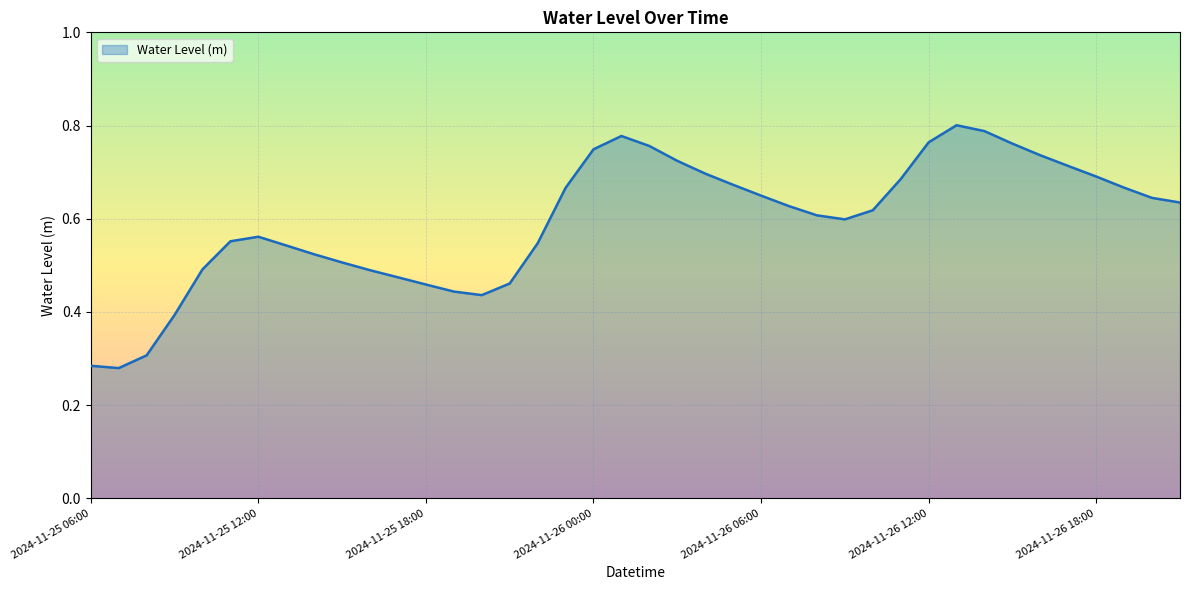

Where is the first local minimum?

2024-11-25 07:00